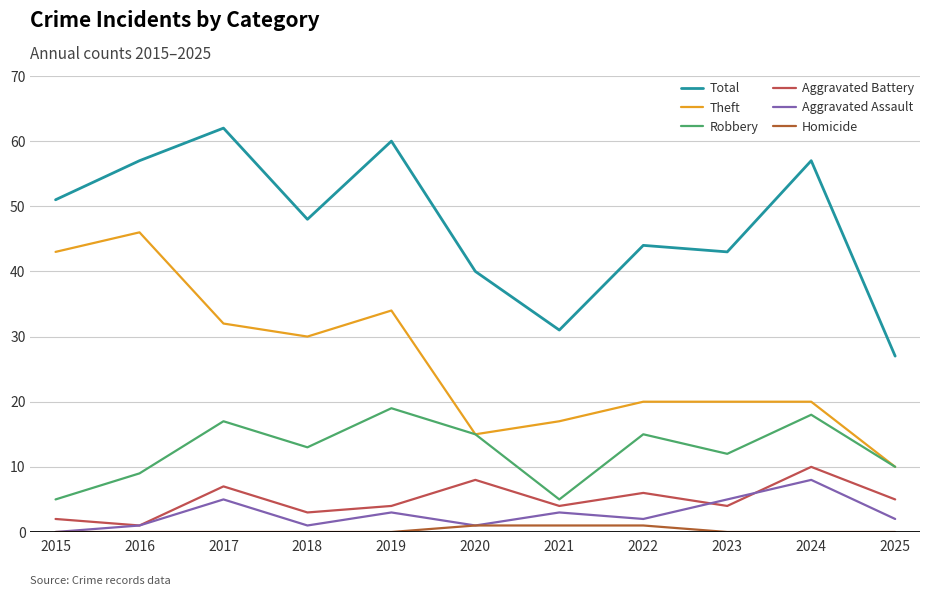

Is it true that Homicide equals 1 at 2021?

True